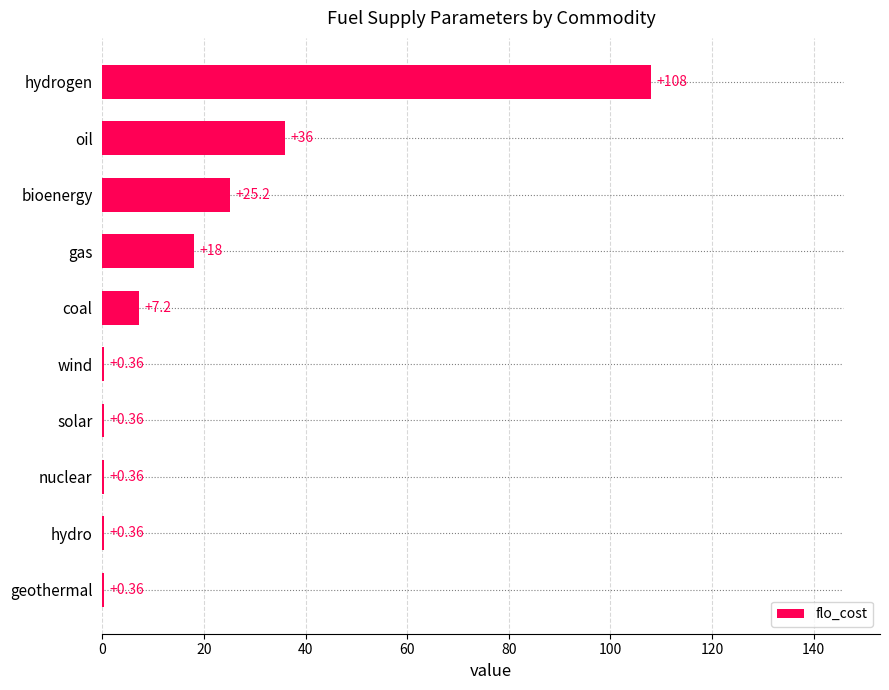

What is the sum of the values at hydro and gas?

18.4